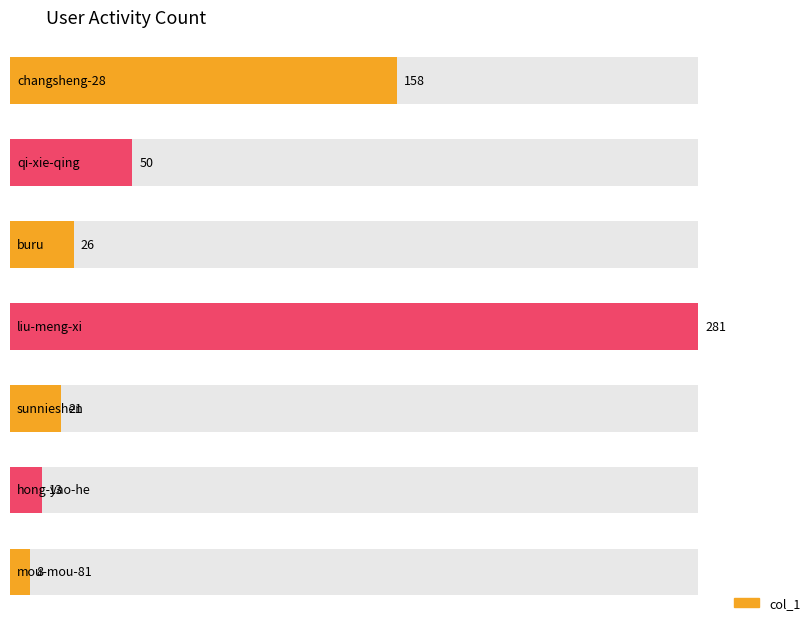

Reading left to right, list all the values displayed in this chart.

changsheng-28=158	qi-xie-qing=50	buru=26	liu-meng-xi=281	sunnieshen=21	hong-yao-he=13	mou-mou-81=8